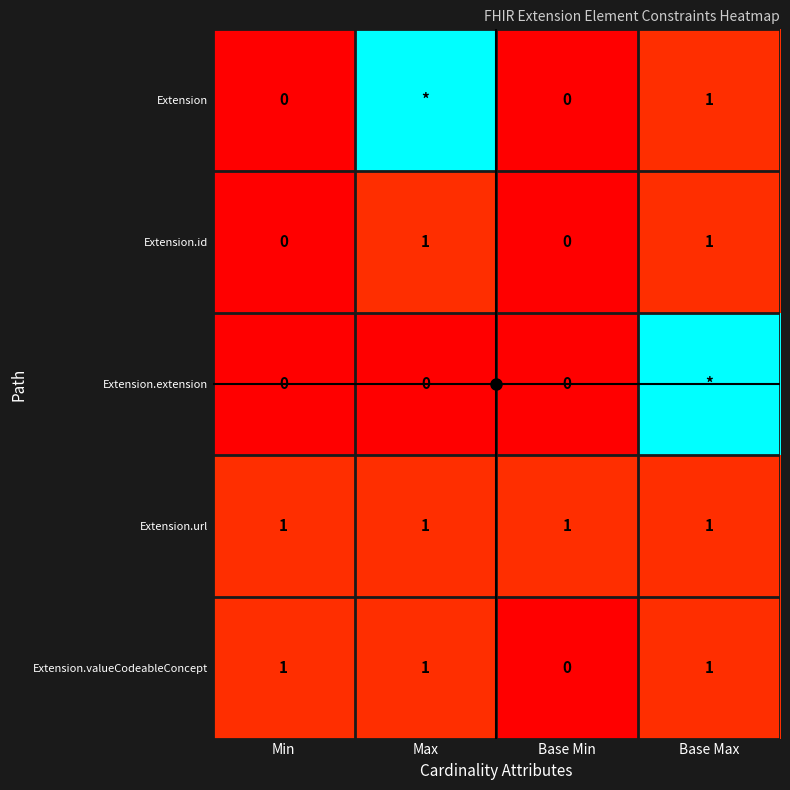

Between Min and Base Min, which series saw the biggest shift?

Extension.valueCodeableConcept